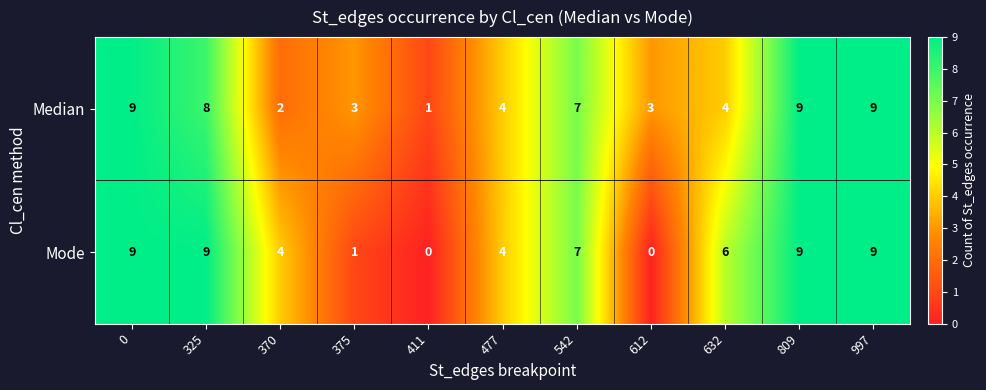

Read the Median value at 809.

9